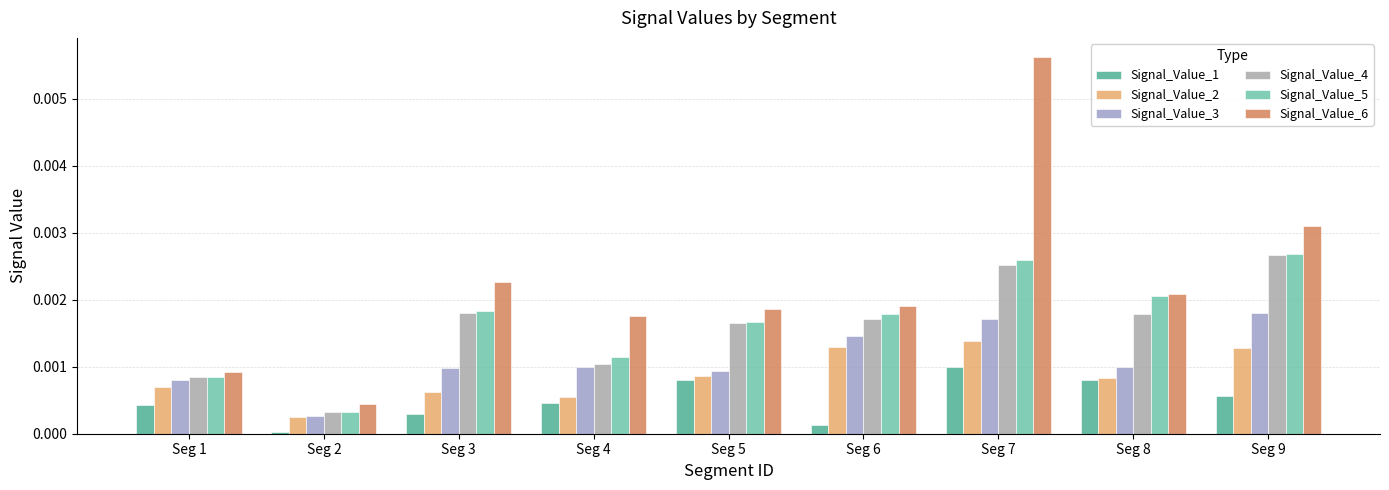

At which label does Signal_Value_5 reach its minimum?

Seg 2